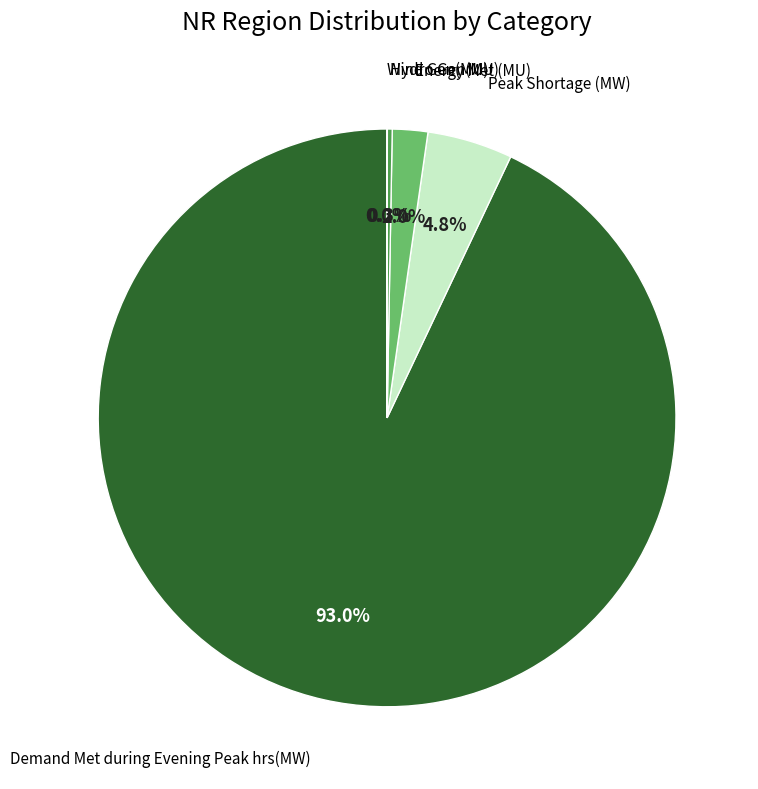

Is there a majority slice in this chart?

Yes